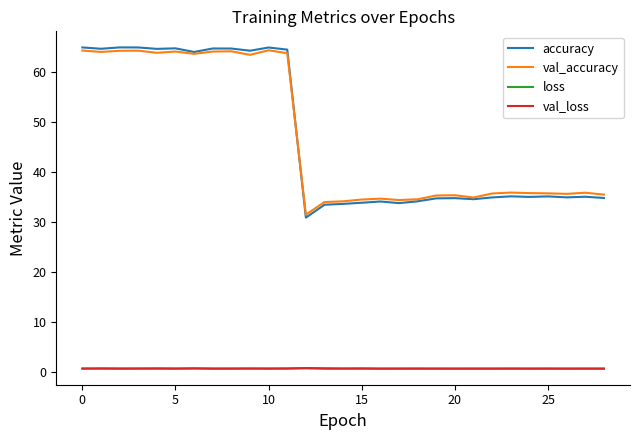

How many val_loss values are between 0 and 1?

29